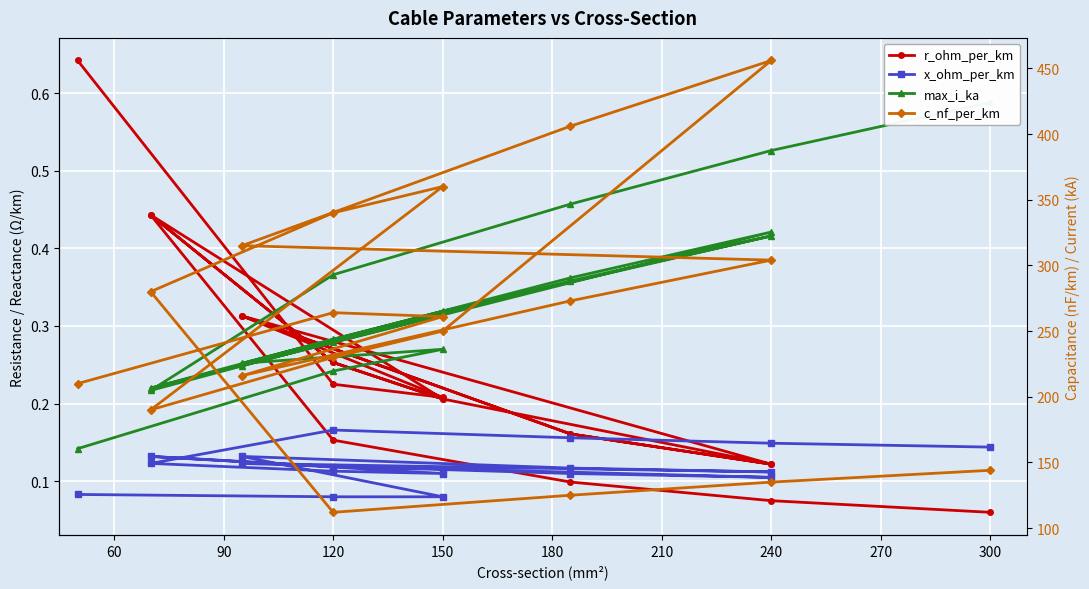

Is it true that x_ohm_per_km equals 0.1 at 300?

True